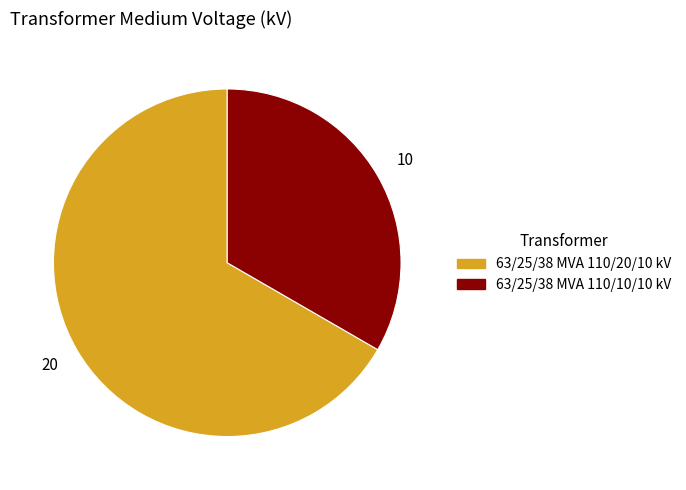

How many slices are in this pie chart?

2